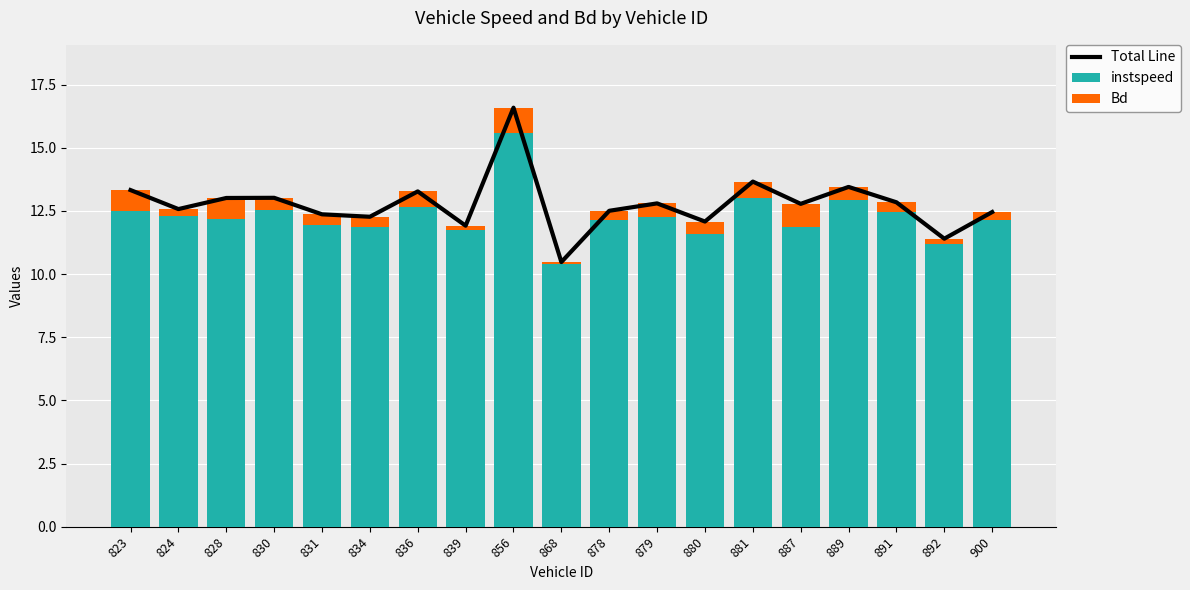

Is it true that instspeed equals 12.5 at 823?

True